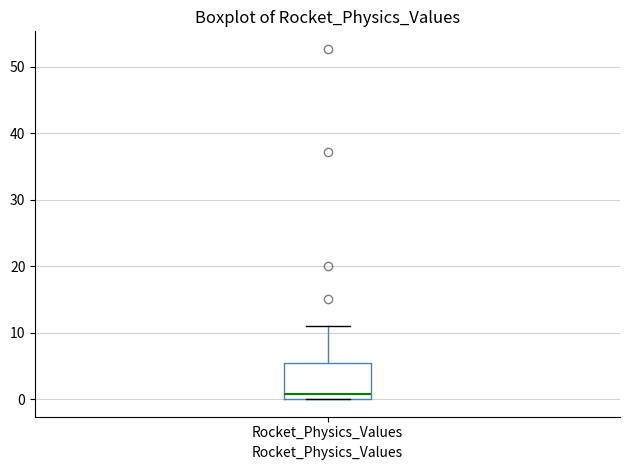

Where does the upper whisker of the box for Rocket_Physics_Values end on the y-axis? The values are not printed on the chart, so give them approximately, as read against the axis.

11